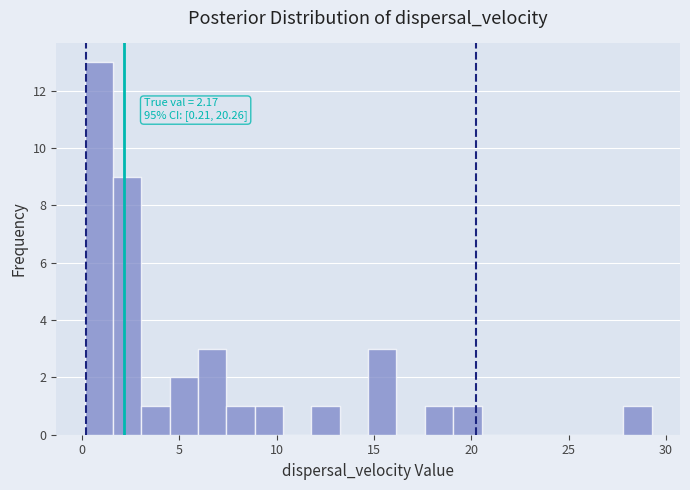

Around what value on the x-axis is the tallest bar? Give the approximate position of its centre, as read against the axis.

1.0